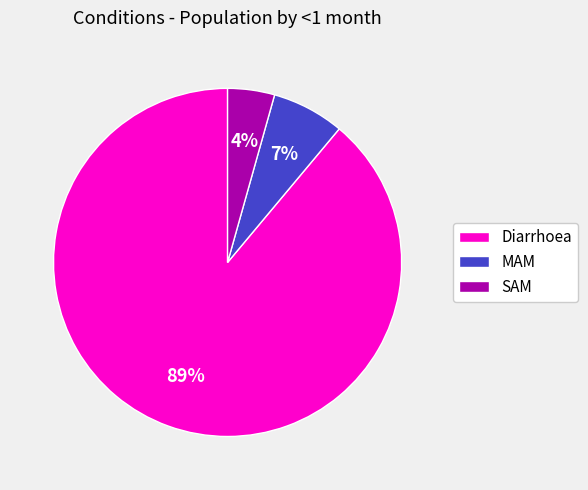

To the nearest percent, what is the average slice percentage?

33%